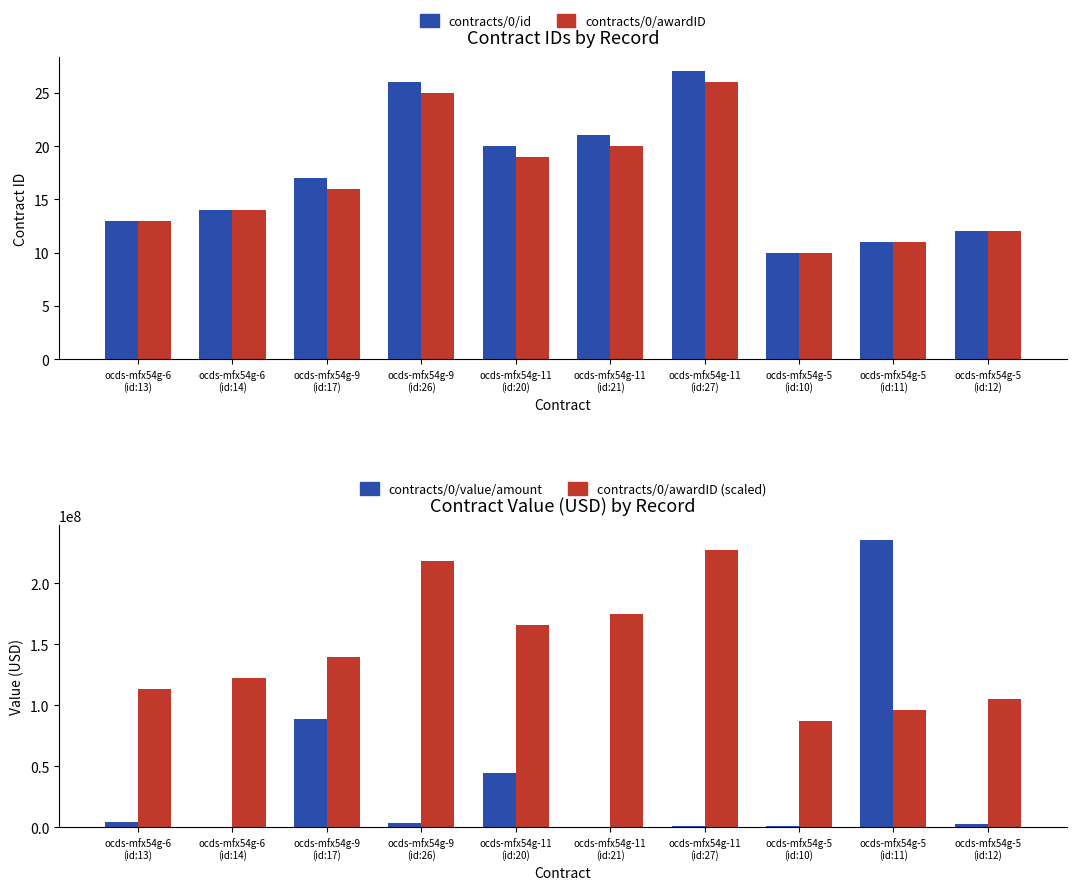

Does the chart contain stacked bars?

No